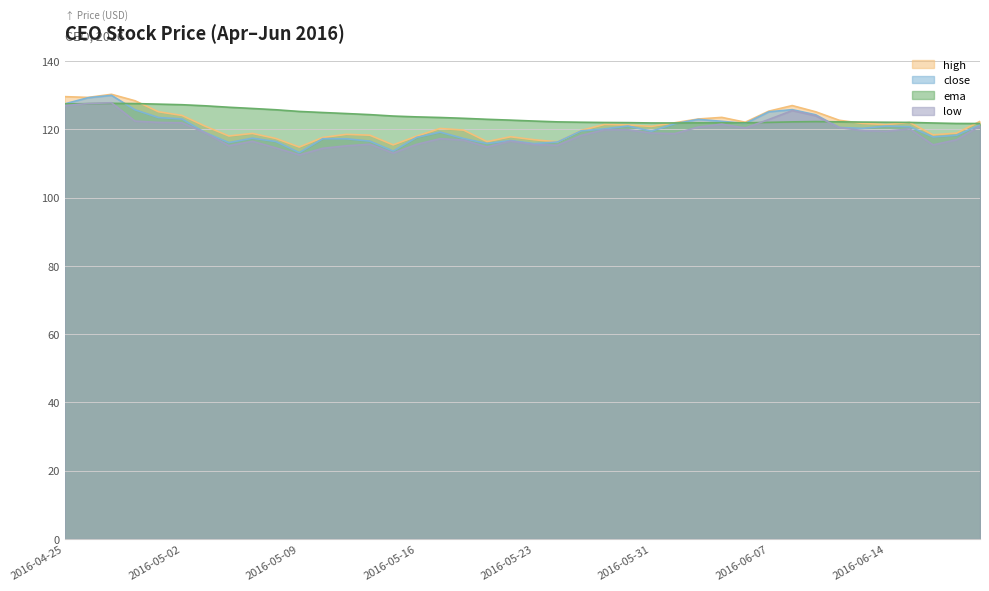

Reading left to right, list all the values displayed in this chart.

close: 127.4	129.2	129.9	125.7	123.4	123.0	119.0	116.1	117.4	116.4	113.2	117.2	117.2	116.5	113.6	117.6	119.2	117.3	115.8	116.7	115.8	116.3	119.5	120.1	121.0	119.4	121.6	122.9	122.3	121.7	125.1	125.8	124.2	120.5	120.3	120.9	120.8	117.8	118.2	121.3
ema: 127.4	127.5	127.6	127.5	127.4	127.2	126.9	126.4	126.1	125.7	125.2	124.9	124.6	124.3	123.9	123.6	123.4	123.2	122.9	122.7	122.4	122.2	122.1	122.0	121.9	121.8	121.8	121.9	121.9	121.9	122.0	122.2	122.2	122.2	122.1	122.1	122.0	121.8	121.7	121.7
high: 129.6	129.3	130.2	128.4	125.1	124.1	120.9	118.0	118.8	117.3	114.8	117.6	118.5	118.3	115.4	118.0	120.2	119.8	116.4	117.8	116.9	116.3	119.7	121.4	121.3	120.8	121.9	123.0	123.5	122.1	125.3	126.9	125.1	122.6	121.7	121.4	122.0	118.4	118.9	122.3
low: 126.9	127.5	127.8	122.4	122.0	121.9	118.9	115.2	116.5	114.5	112.5	114.4	115.2	115.6	113.0	115.6	117.2	116.8	114.8	116.5	115.5	115.3	118.2	119.8	119.9	118.9	118.7	120.7	121.5	120.3	122.9	125.5	123.9	120.5	119.6	119.4	120.1	115.4	116.9	121.0